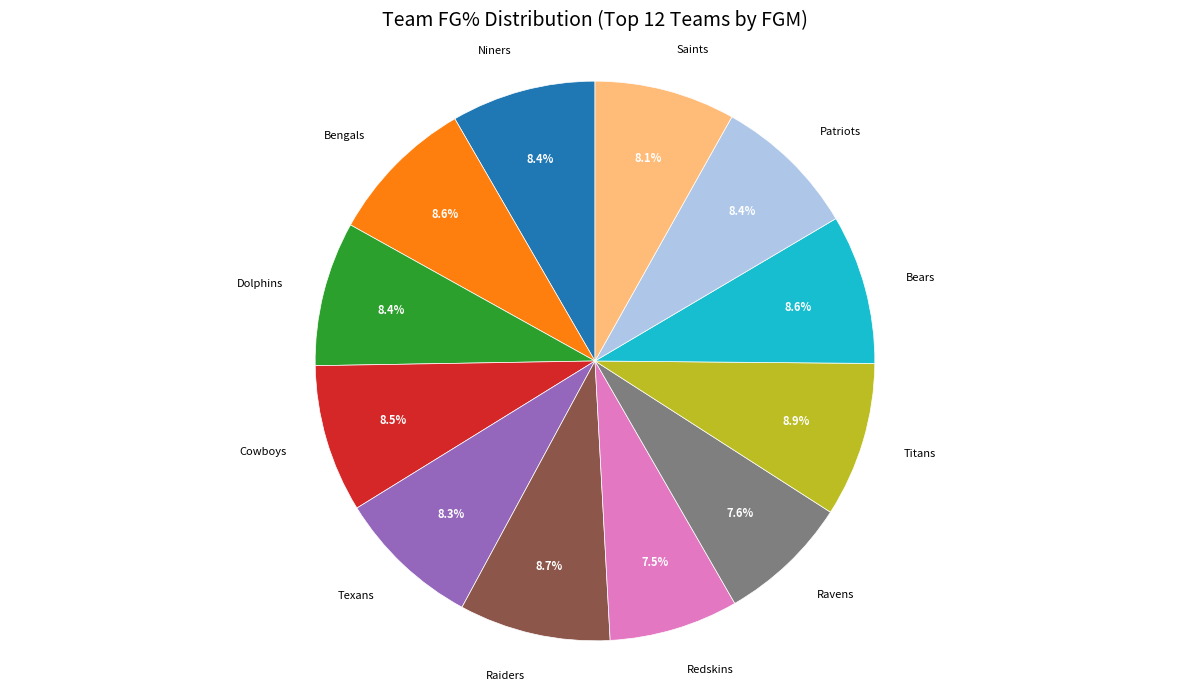

Is there any slice that represents more than half of the pie?

No